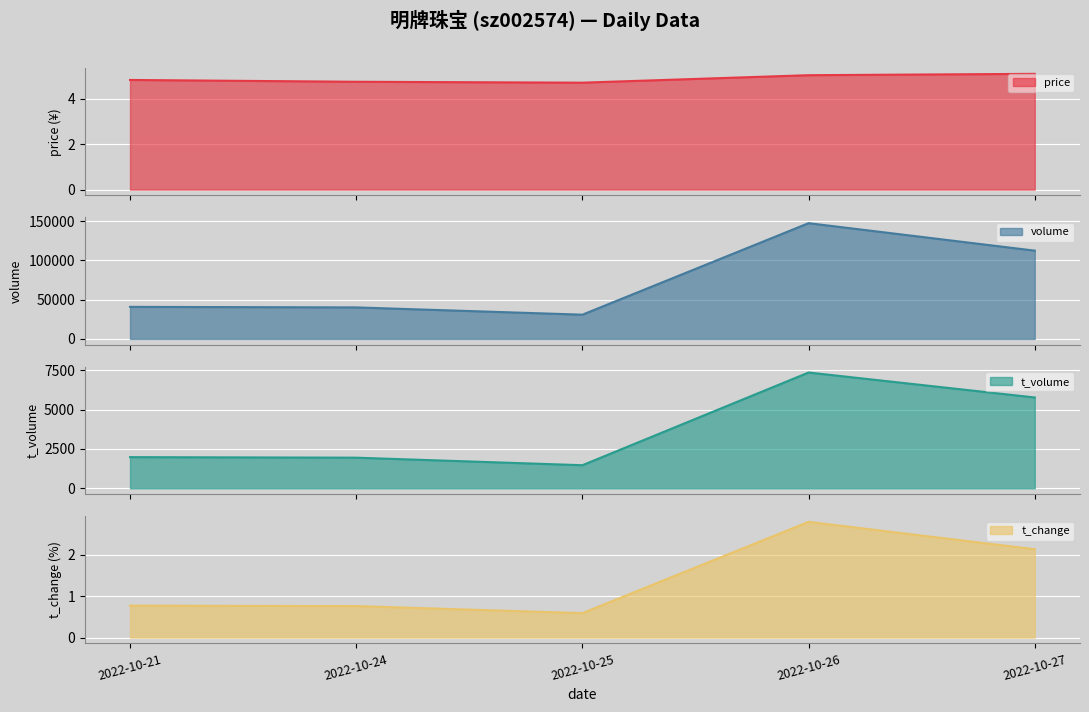

What is the value of the volume_line point at the 4th from the left?

147567.0